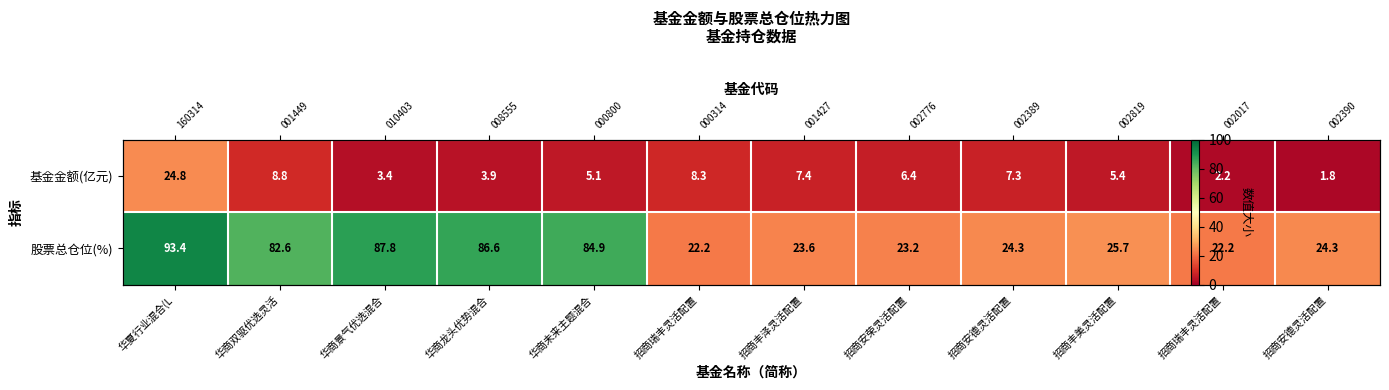

Is it true that 股票总仓位(%) equals 35.0 at 招商丰美灵活配置?

False